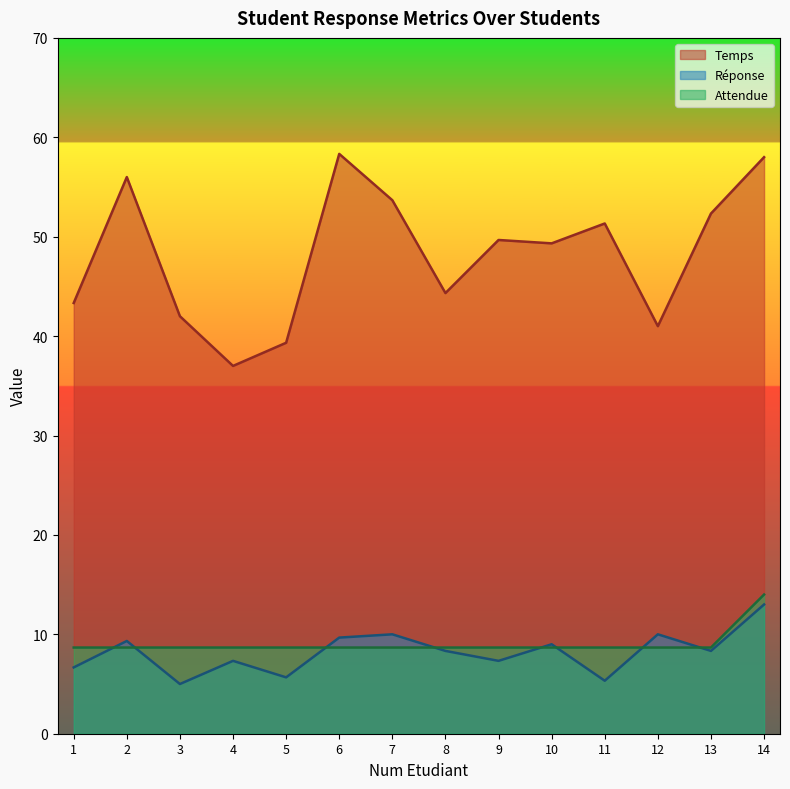

Which label corresponds to the largest value in the chart?

6